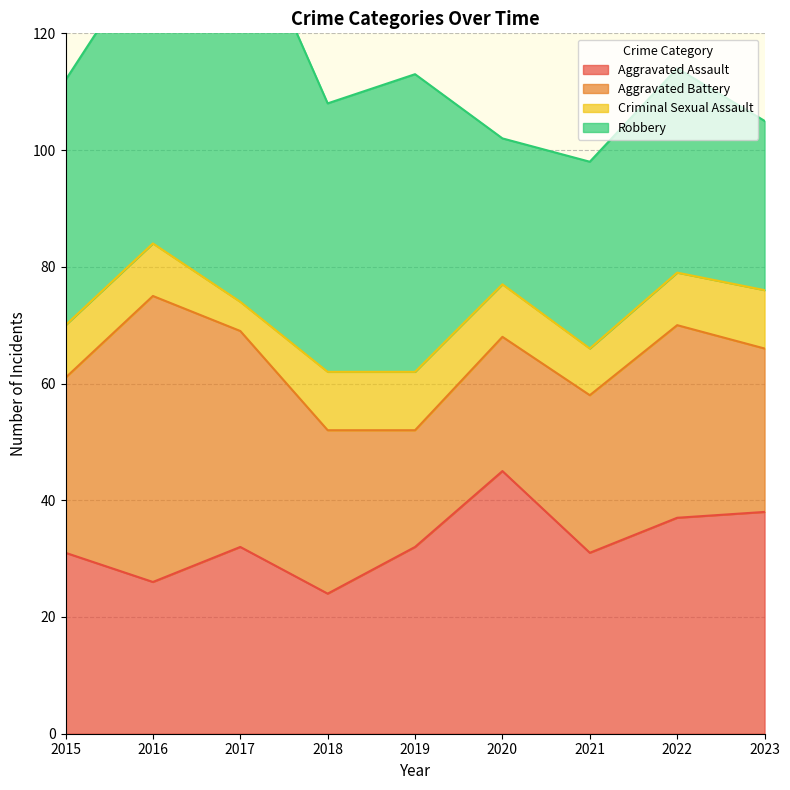

Where is Criminal Sexual Assault nearest to the value 7?

2021